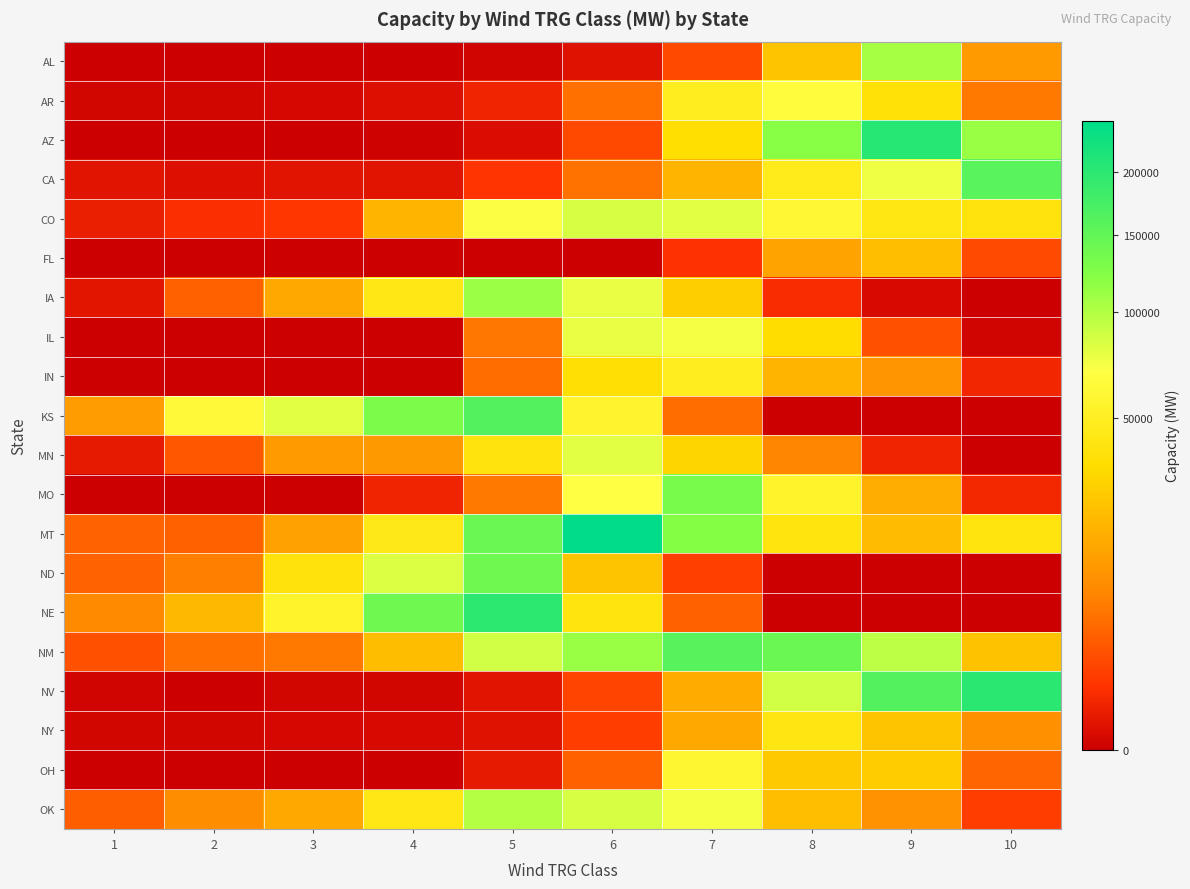

Rank the series at 5 from lowest to highest value.

FL, AL, AZ, NY, NV, OH, AR, CA, IN, IL, MO, MN, CO, NM, OK, IA, ND, MT, KS, NE